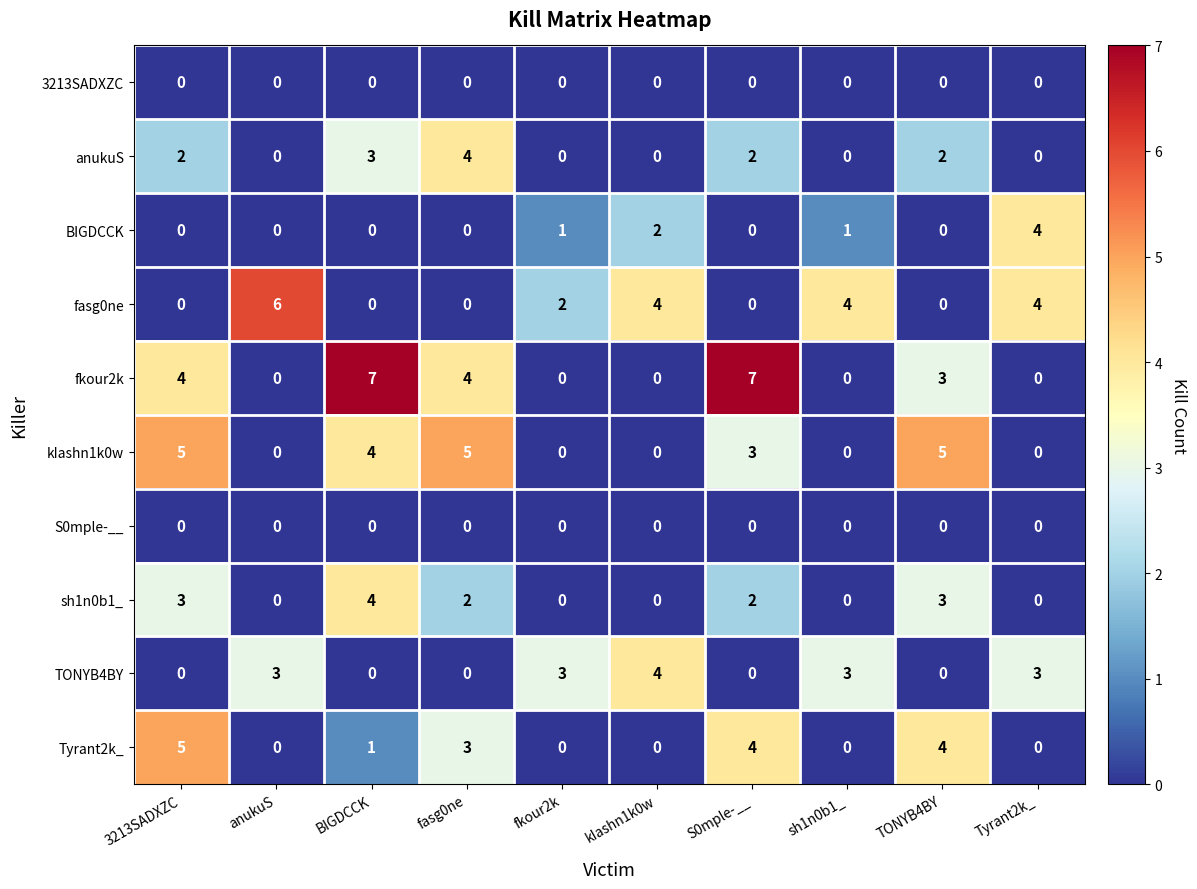

At which label is Tyrant2k_ closest to 2?

BIGDCCK